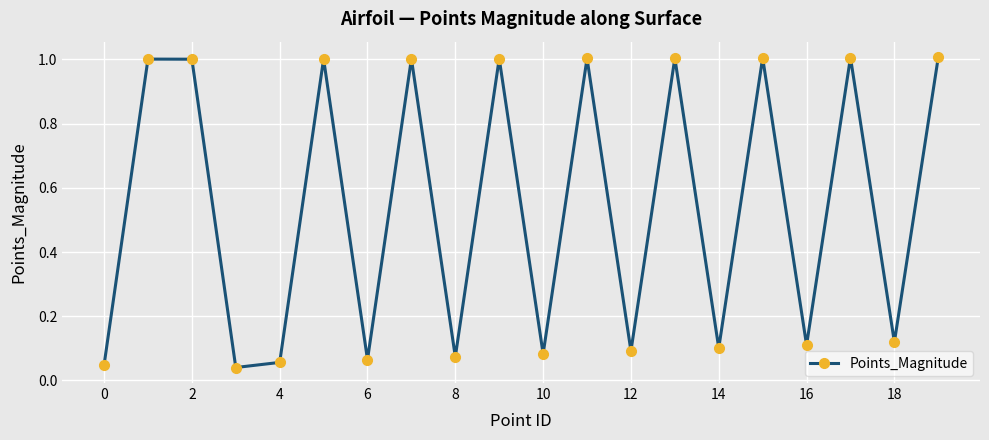

What is the average value?

0.5